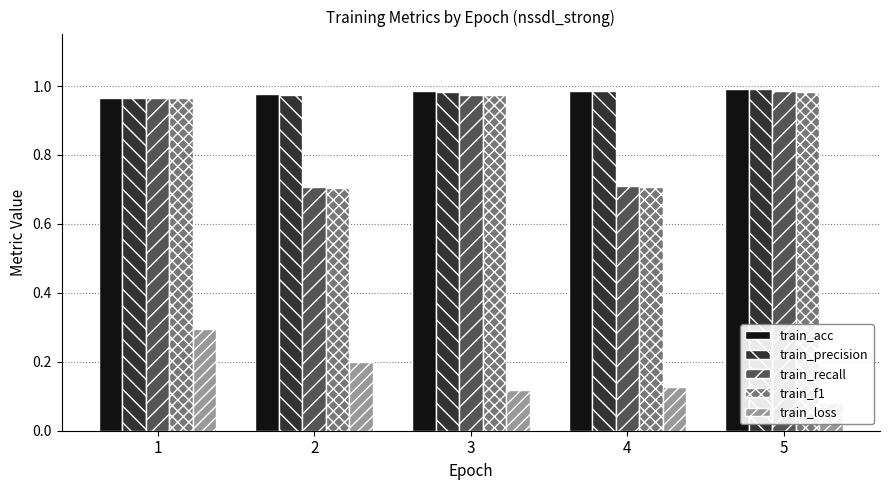

At which category is the sum across all series the highest?

1